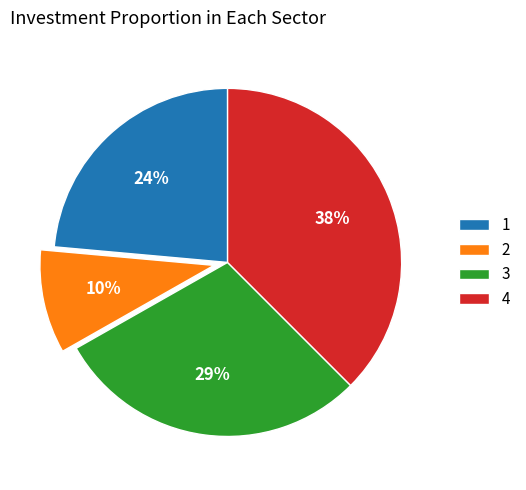

True or false: 4 accounts for 31% of the total.

False